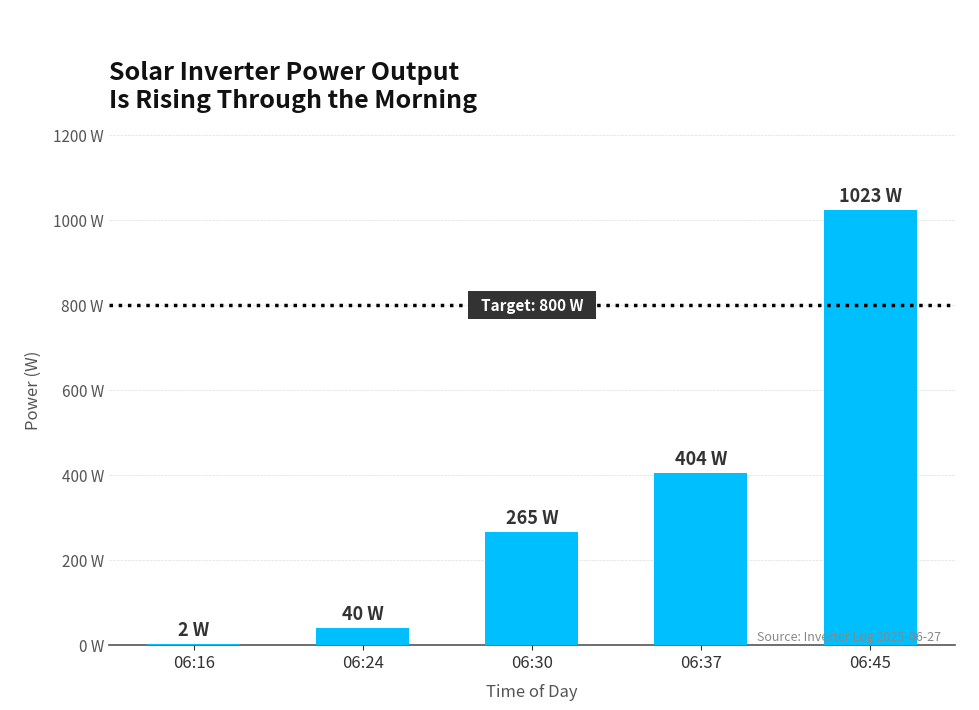

Where is the data nearest to the value 512?

06:37